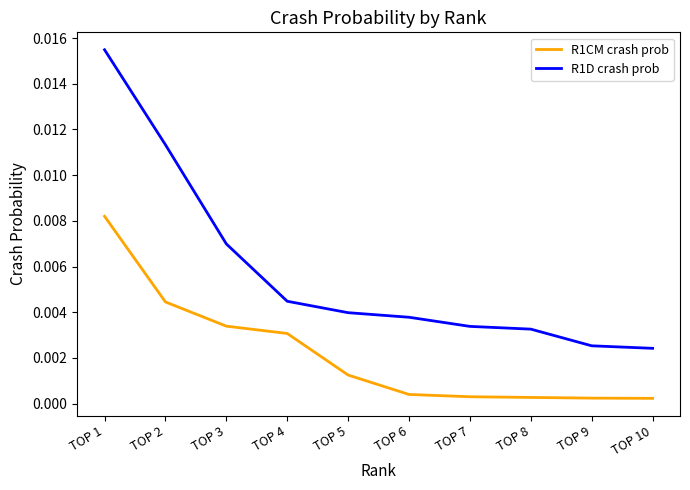

Which category has the highest value across all series?

TOP 1